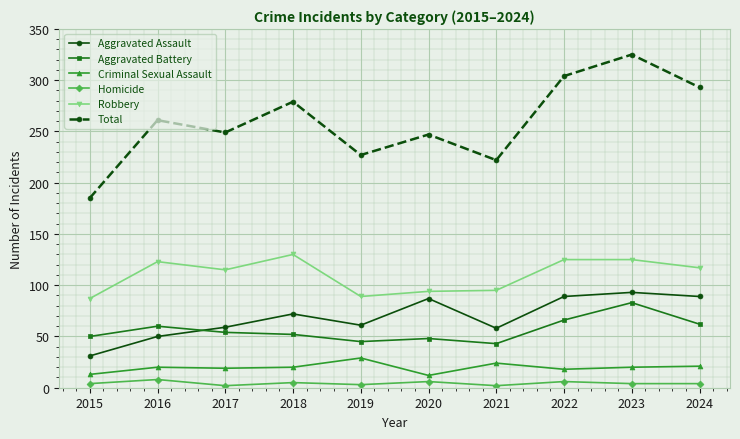

Which category has the highest value in the Aggravated Assault series?

2023